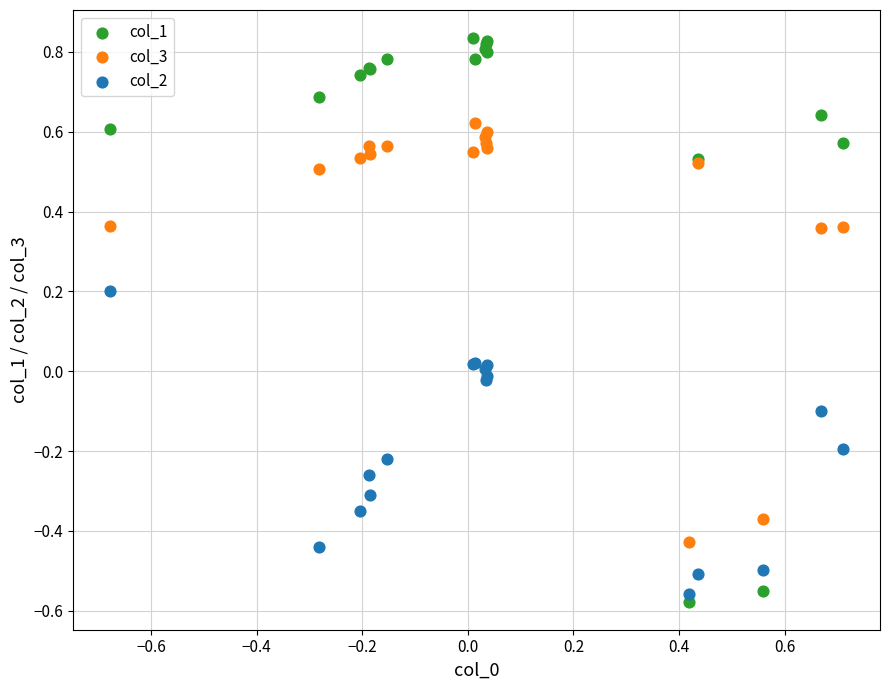

Which series contains the highest Y value?

col_1